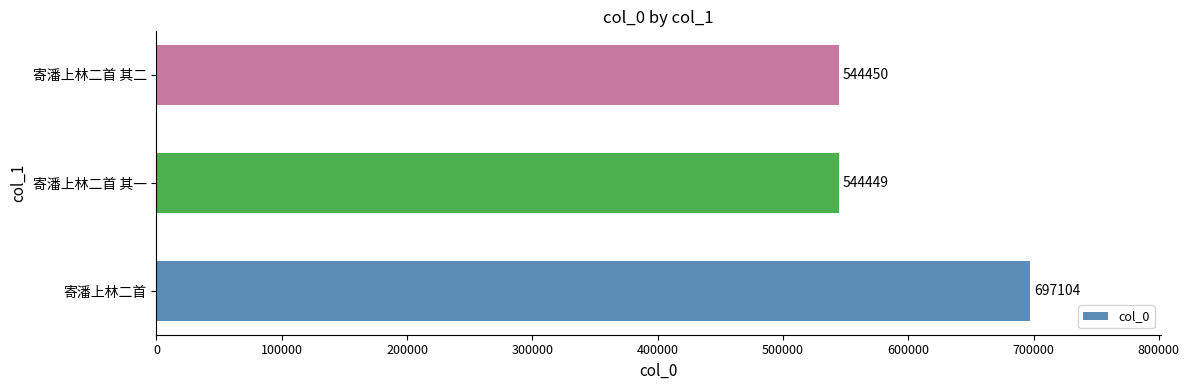

Is it true that the value at 寄潘上林二首 is 697104?

True